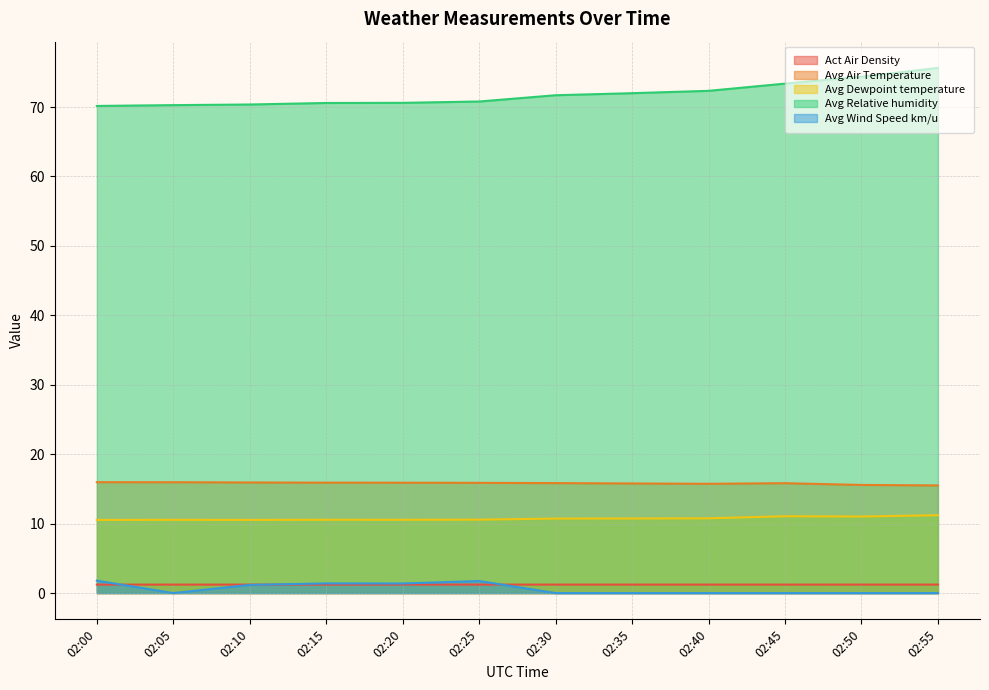

Is it true that Avg Air Temperature equals 7.7 at 02:15?

False